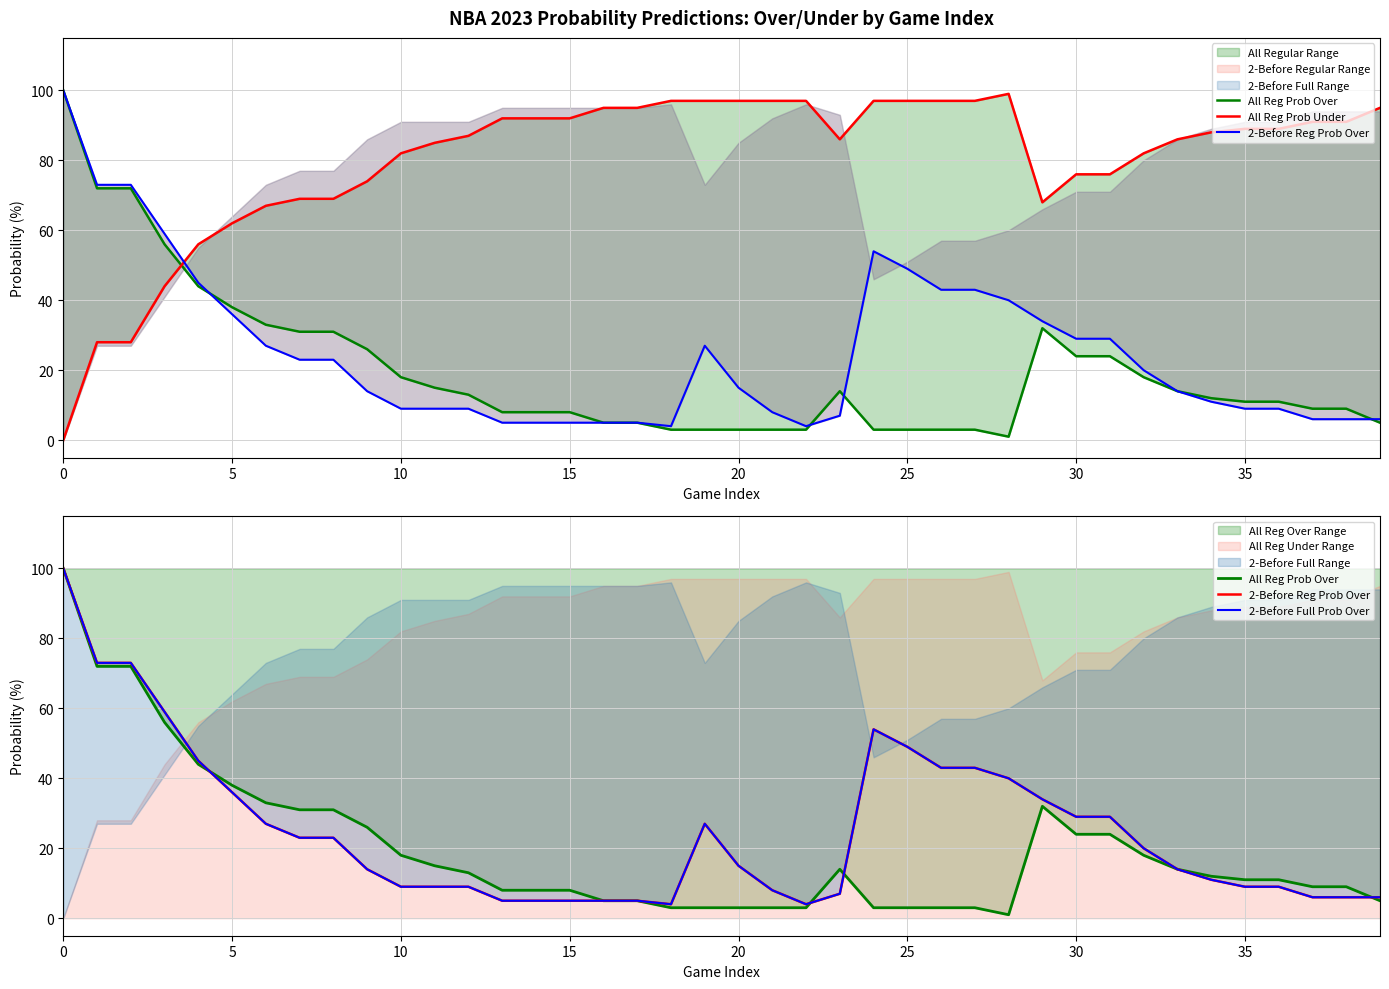

List the series in order of their peak value, lowest first.

All Reg Prob Under, All Reg Prob Over, 2-Before Reg Prob Over, 2-Before Full Prob Over